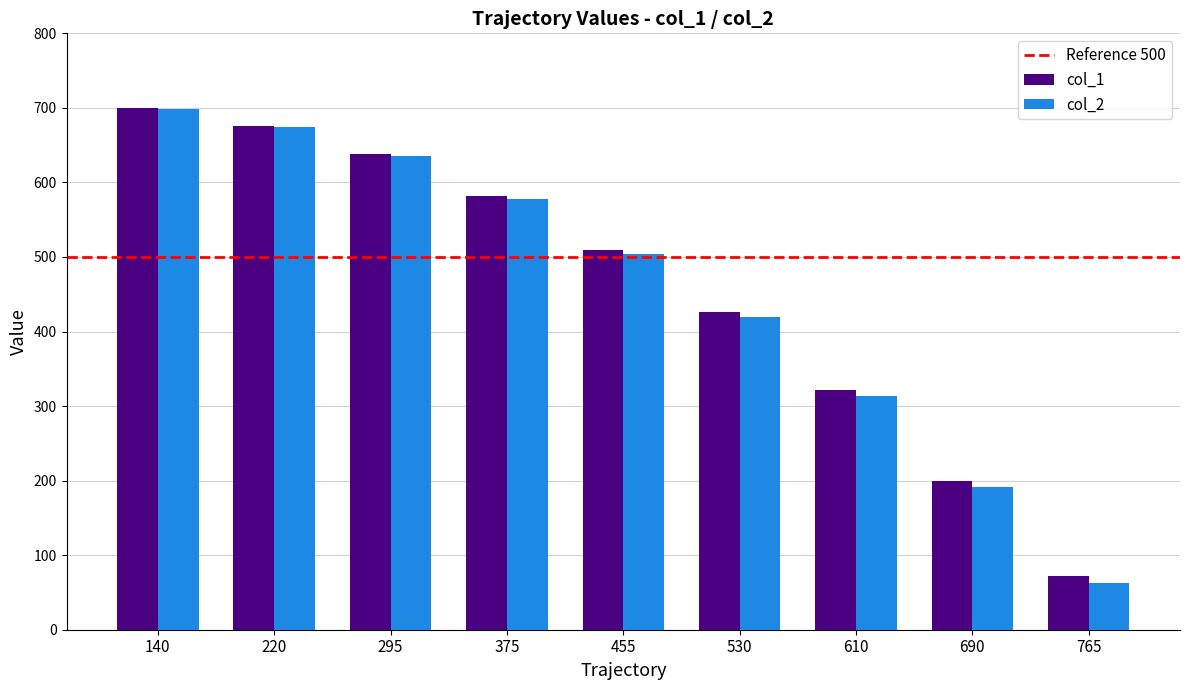

Between 220 and 530, which series saw the biggest shift?

col_2